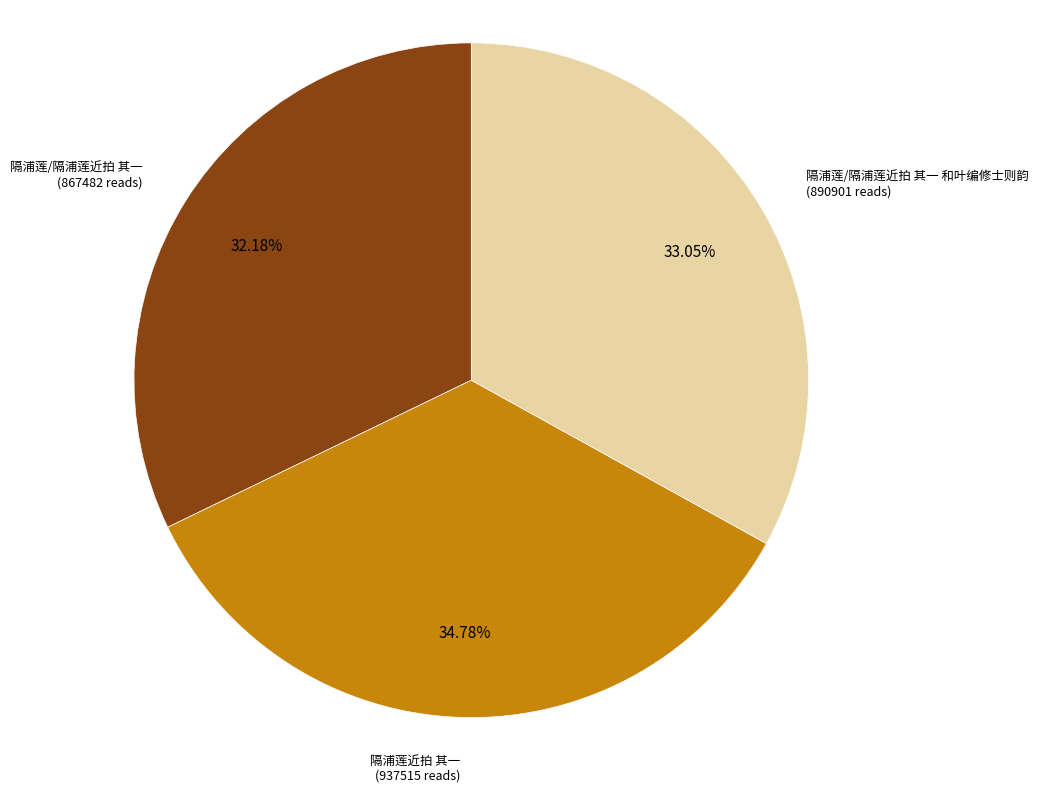

Is there a majority slice in this chart?

No